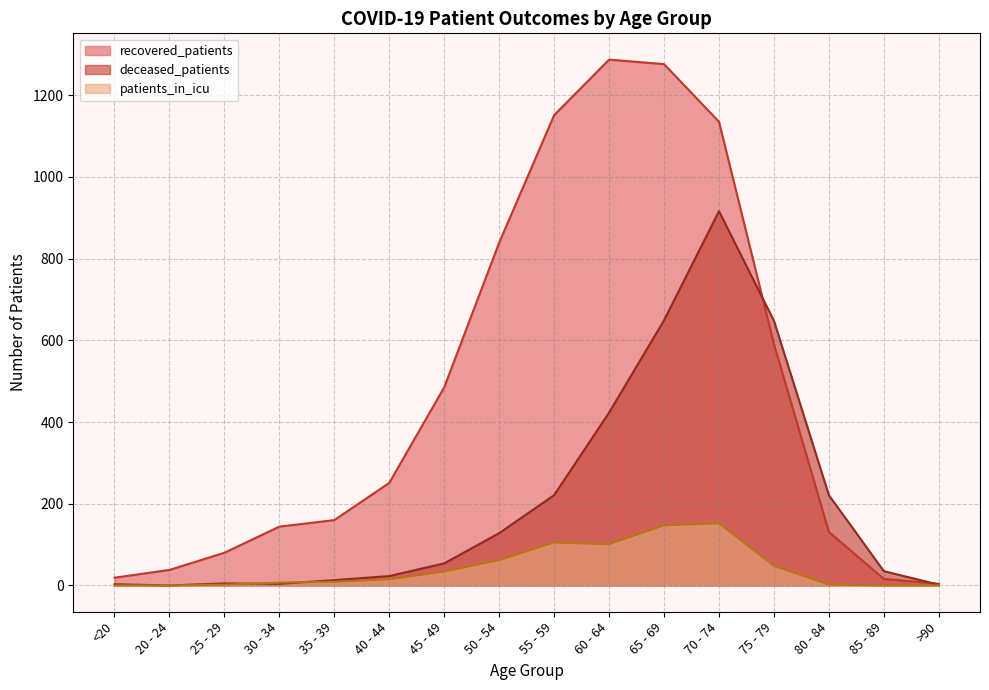

True or false: patients_in_icu has more than 2 points higher than both neighbors.

False